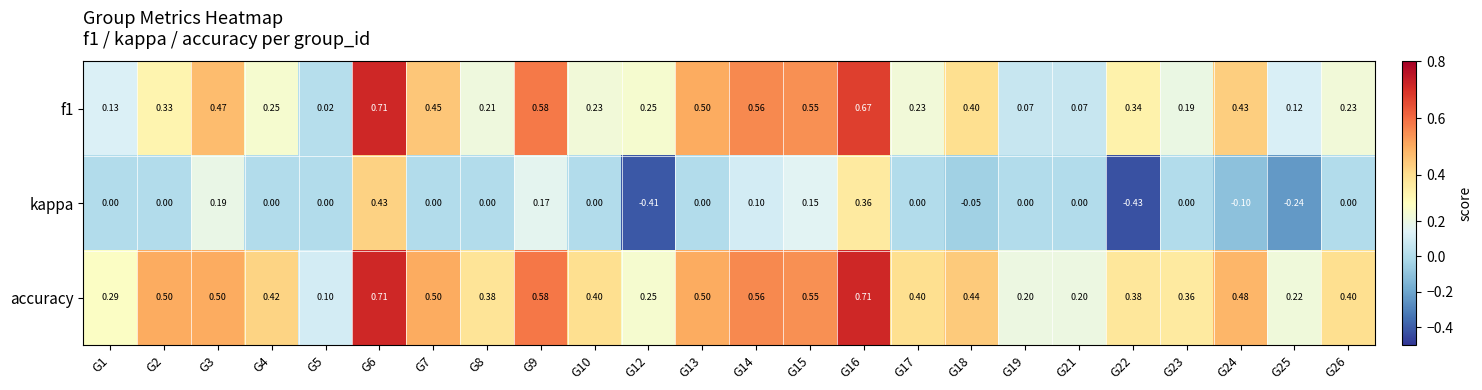

Which series has the largest total across all categories?

accuracy